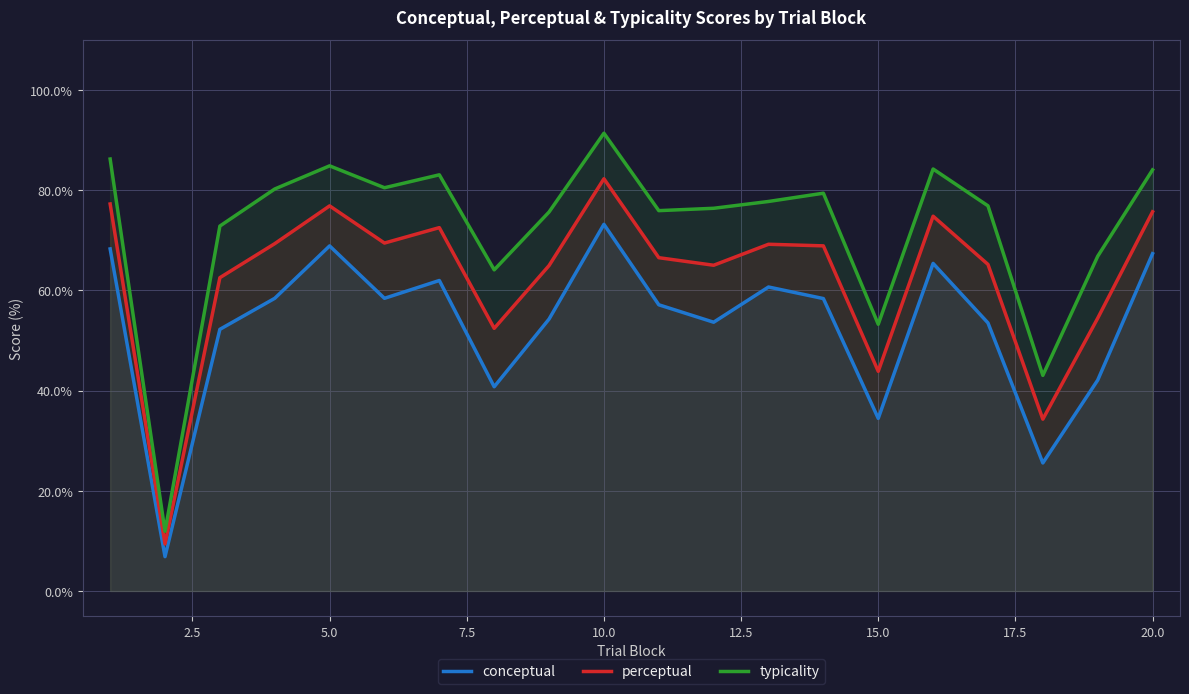

What are all the series names shown in the legend?

conceptual, perceptual, typicality